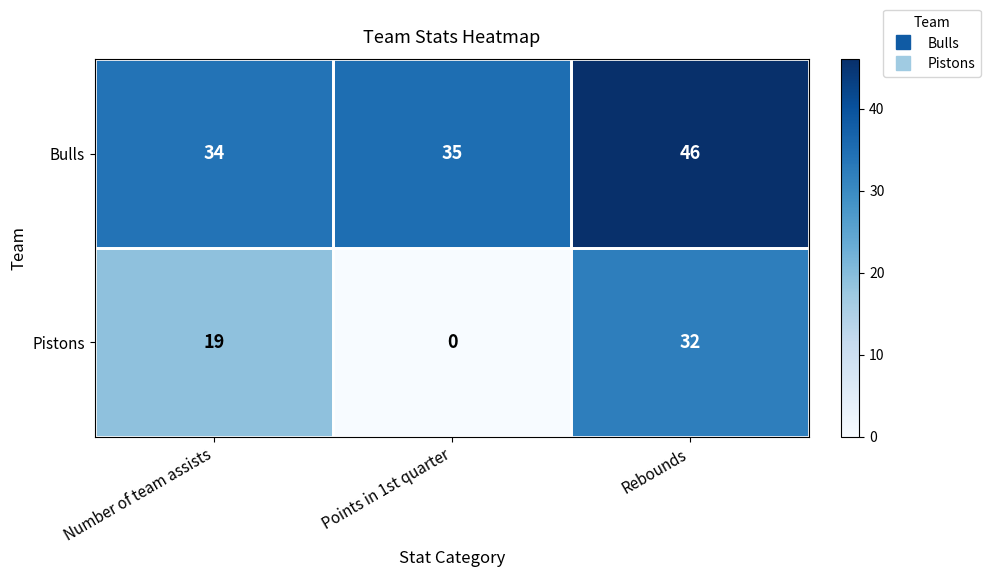

List the series in order of their peak value, lowest first.

Pistons, Bulls